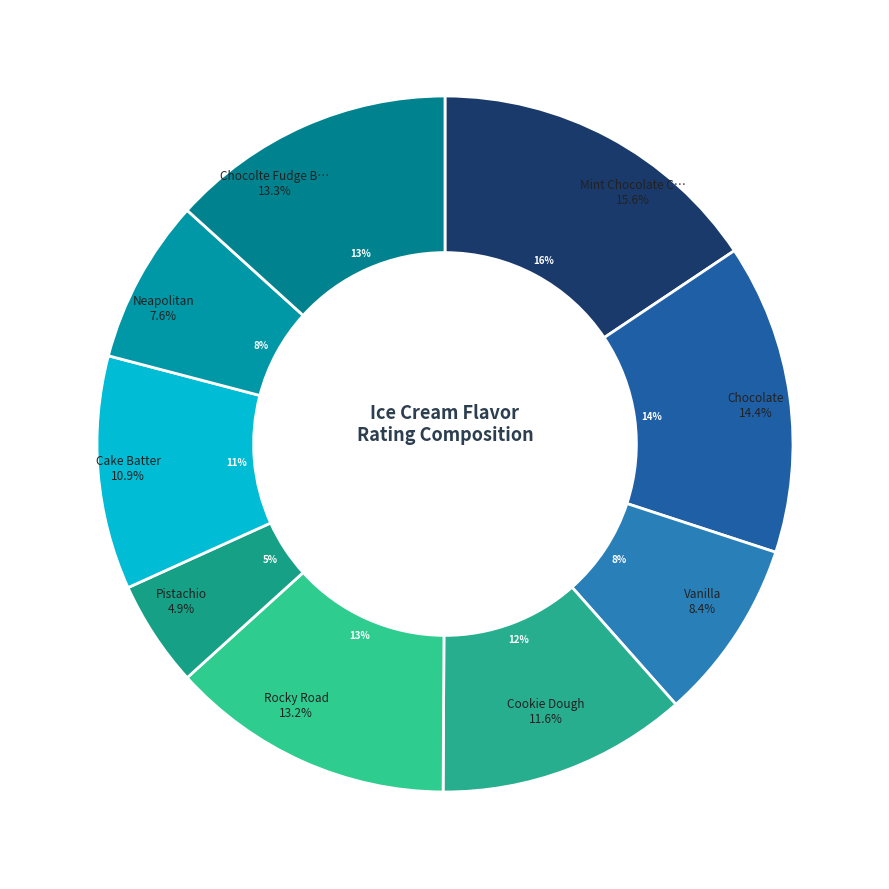

Is there any slice that represents more than half of the pie?

No